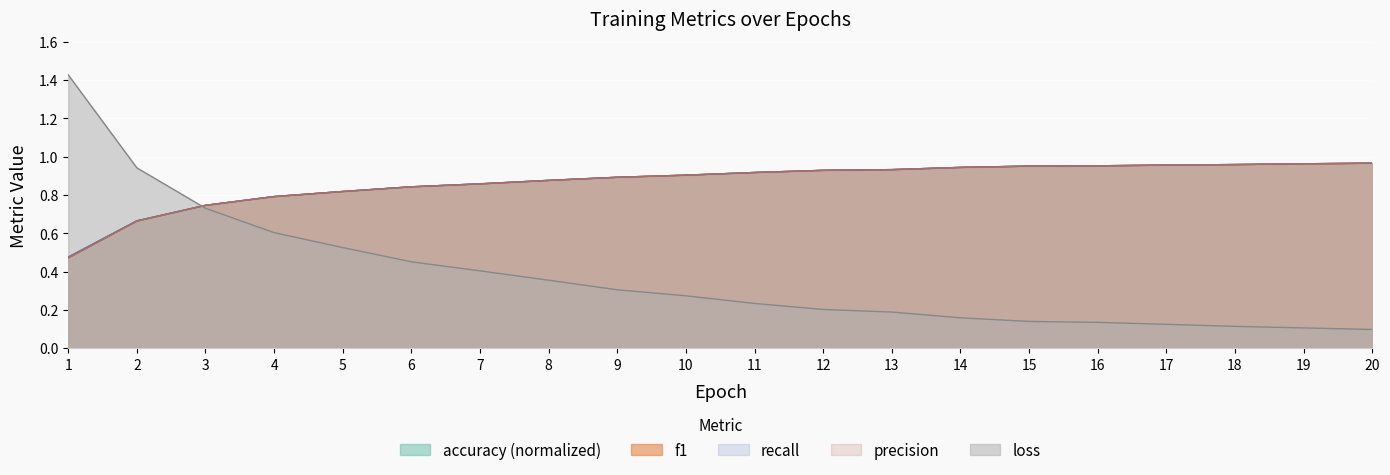

What are all the series names shown in the legend?

loss, accuracy, recall, precision, f1